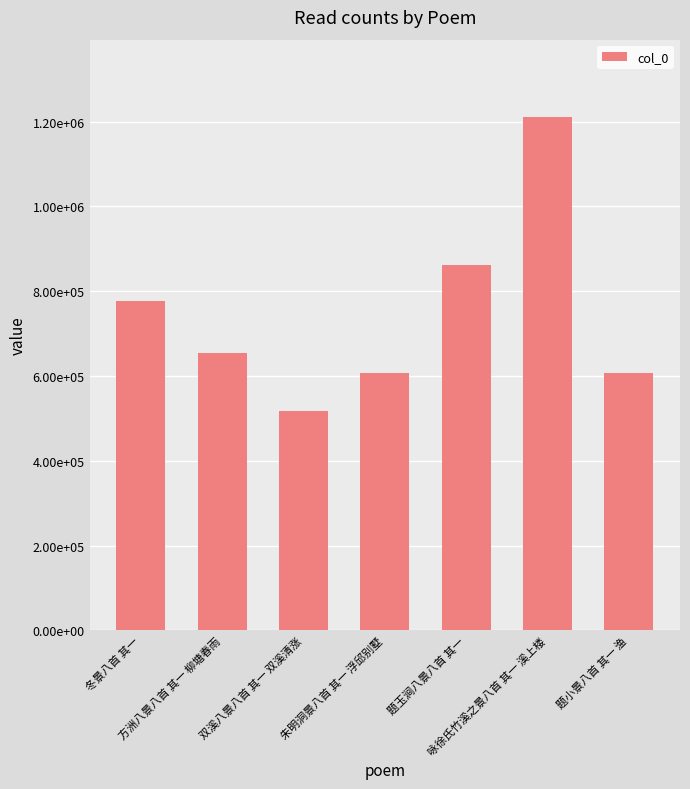

Does the chart contain any negative values?

No